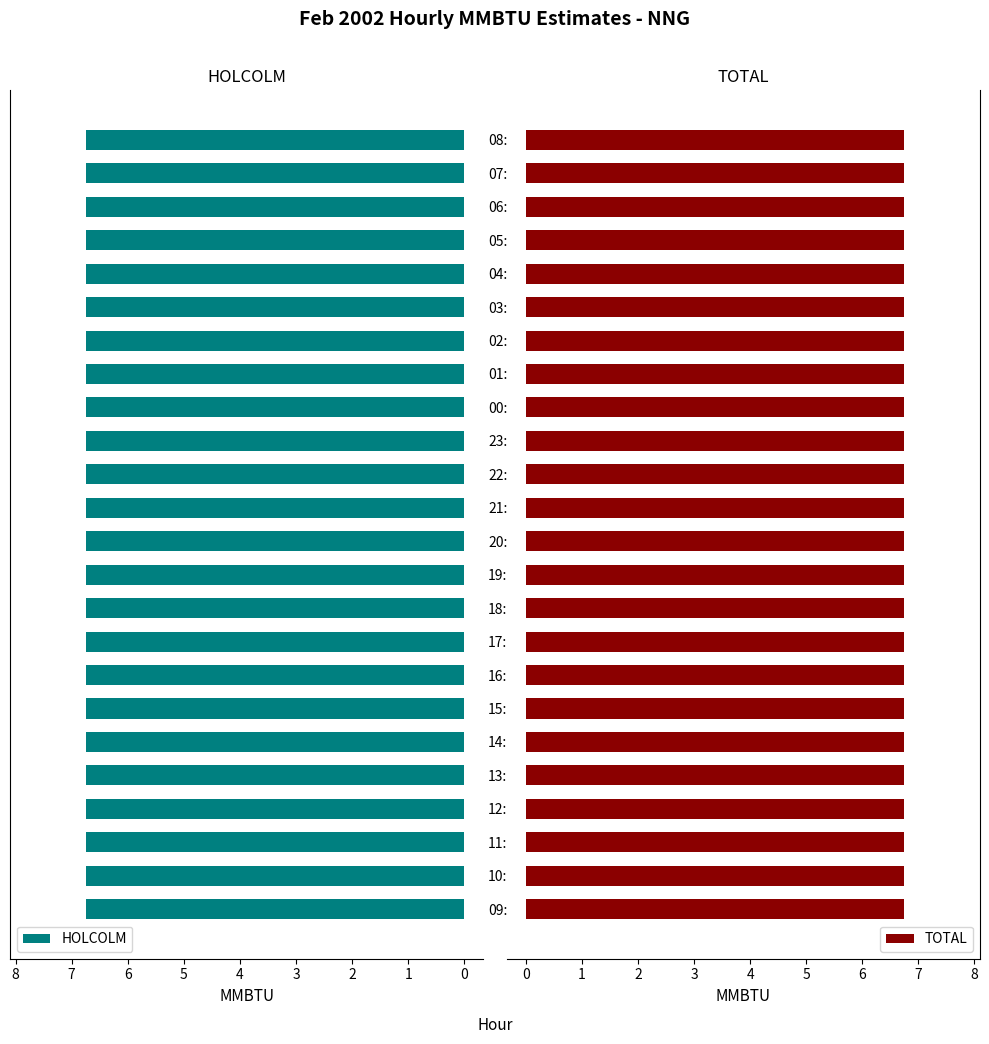

What is the total value across all series at 03:00?

13.5